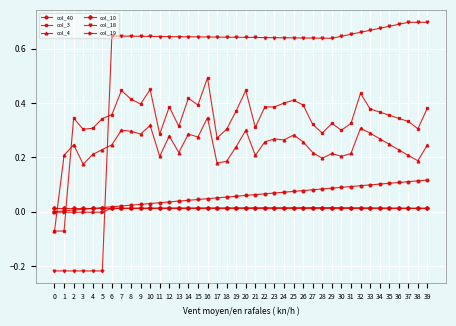

The value of col_40 at 10 is 0.0. True or false?

True